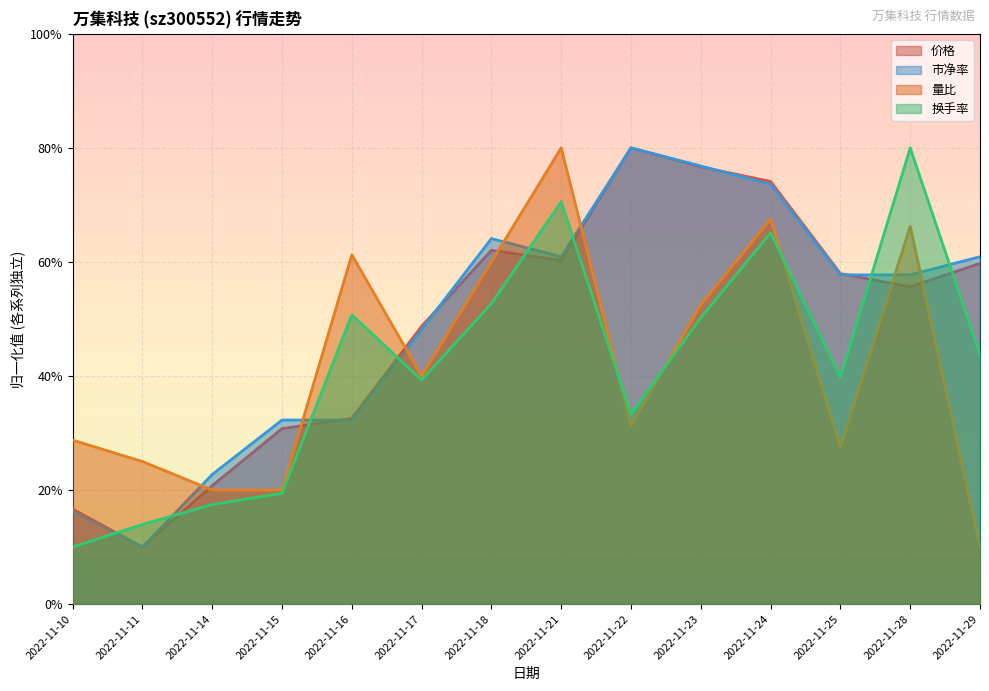

At which category does 换手率 reach its first local valley?

2022-11-17